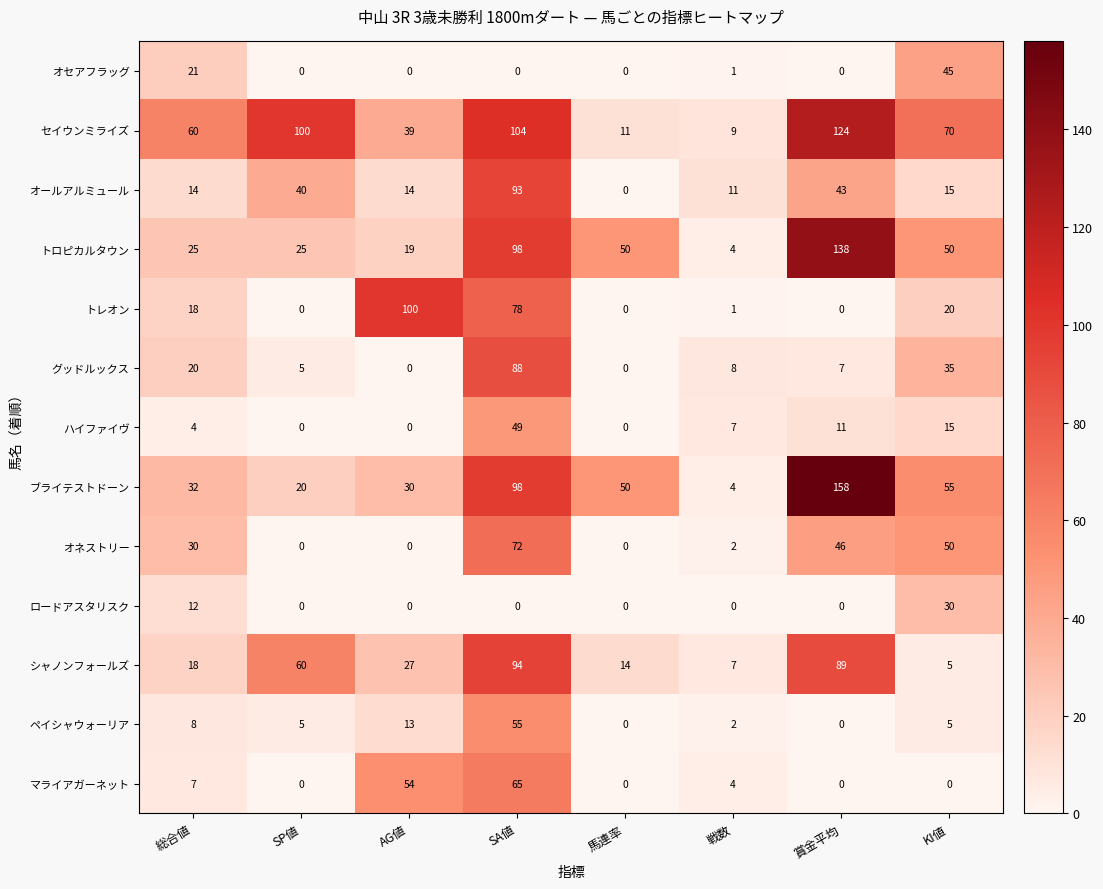

Is it true that トロピカルタウン equals 43 at 総合値?

False